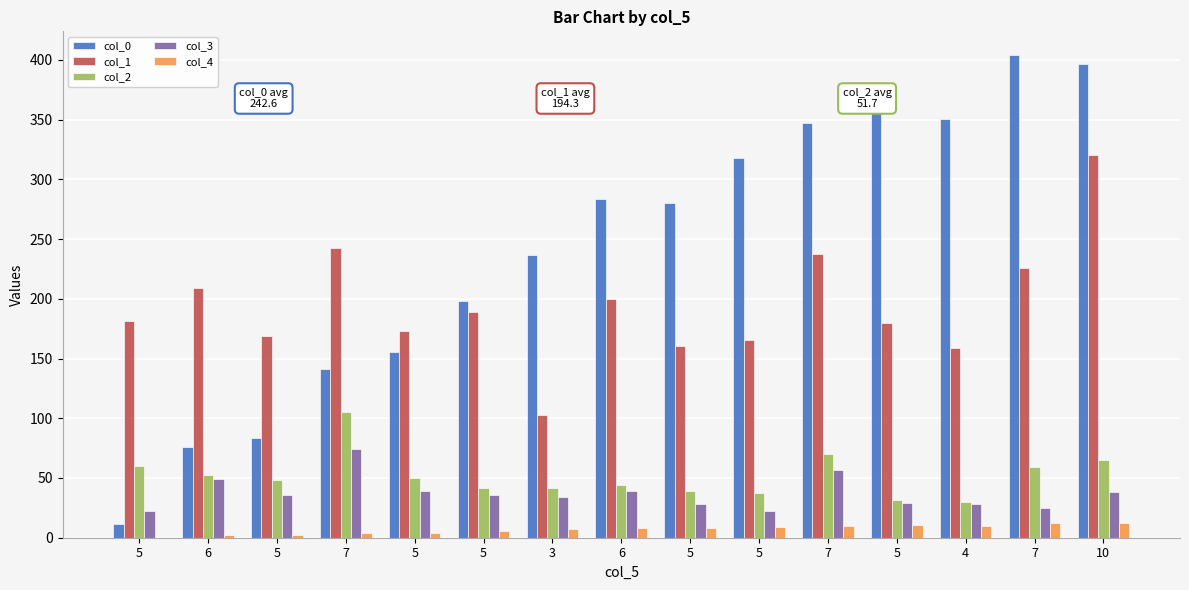

How many values in the col_1 series exceed 181?

8